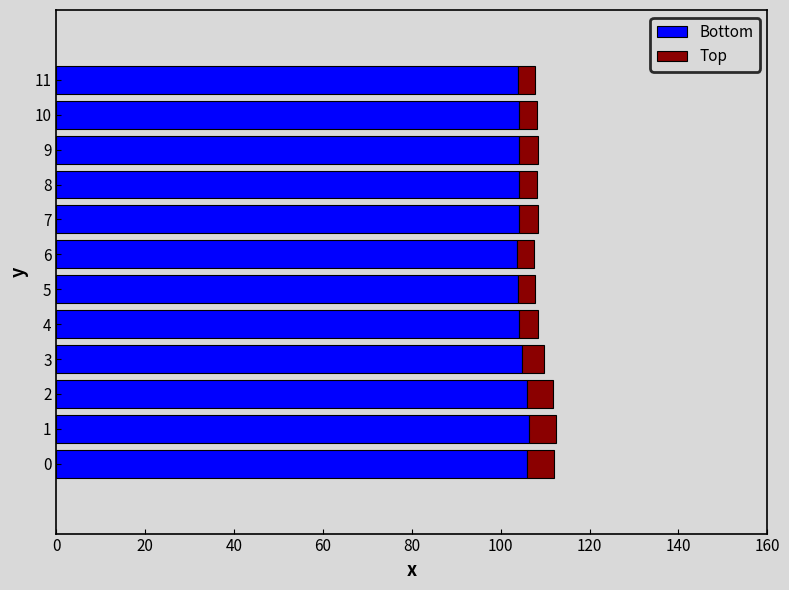

What is the sum of the Bottom values at 10 and 7?

208.3